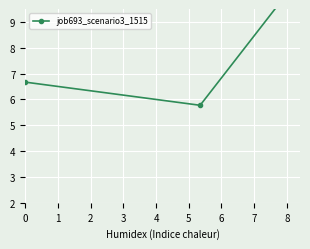

What is the sum of all values?

22.5